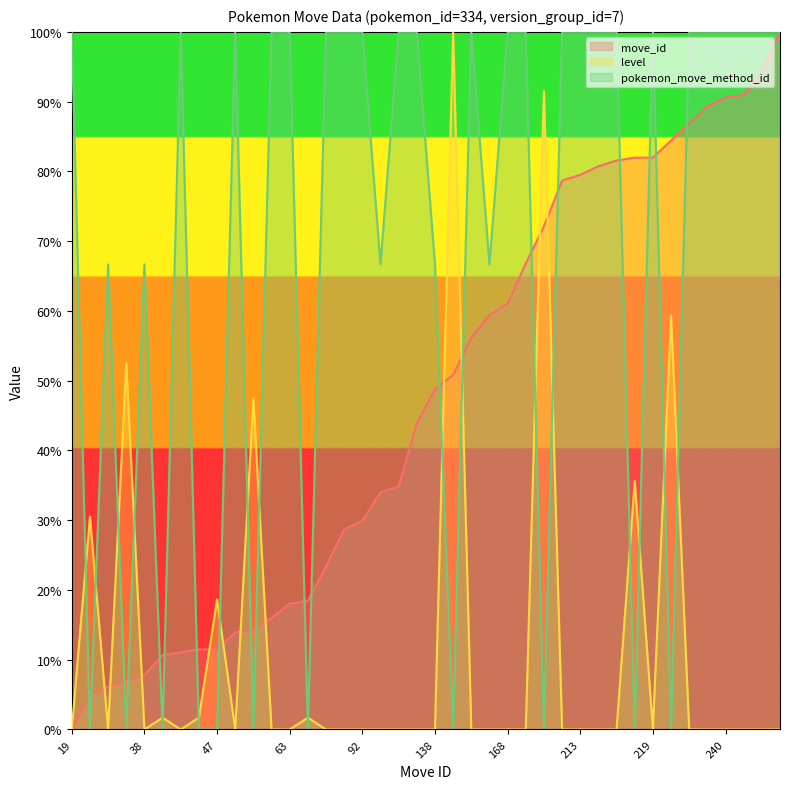

What is the difference between the second highest and second lowest values in the pokemon_move_method_id series?

100.0